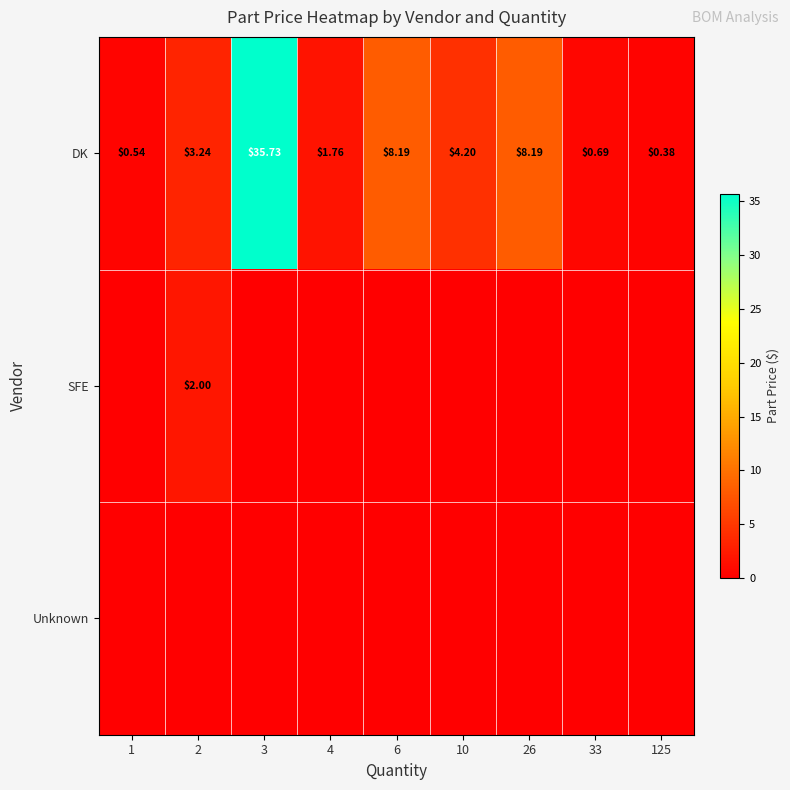

How many data points in DK are above 3?

5